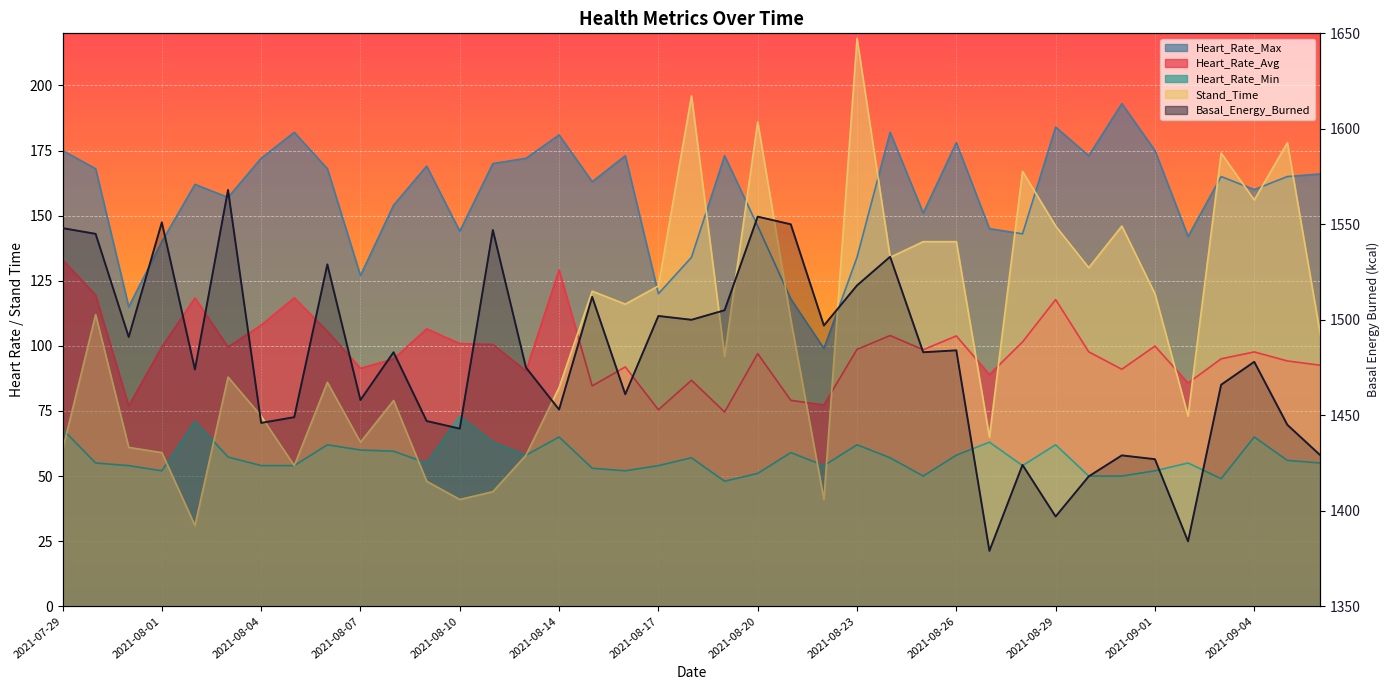

In Heart_Rate_Max, how many points are lower than both neighbors (excluding endpoints)?

12